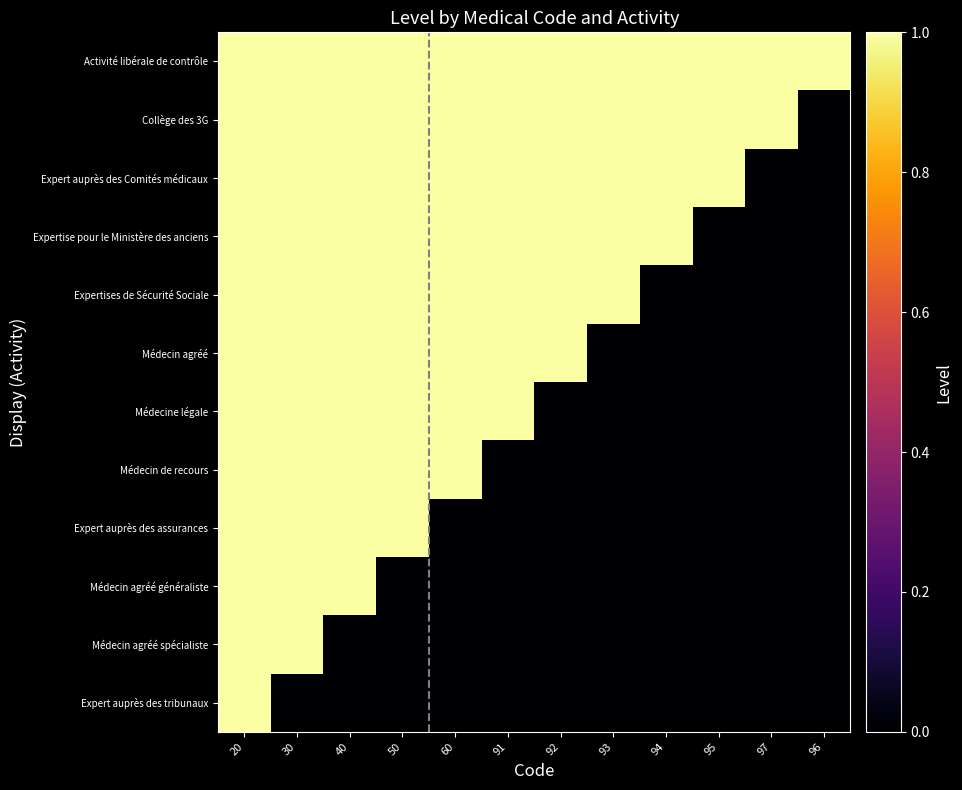

Reading left to right, list all the values displayed in this chart.

Expert auprès des tribunaux: 20=1	30=0	40=0	50=0	60=0	91=0	92=0	93=0	94=0	95=0	97=0	96=0
Médecin agréé spécialiste: 20=1	30=1	40=0	50=0	60=0	91=0	92=0	93=0	94=0	95=0	97=0	96=0
Médecin agréé généraliste: 20=1	30=1	40=1	50=0	60=0	91=0	92=0	93=0	94=0	95=0	97=0	96=0
Expert auprès des assurances: 20=1	30=1	40=1	50=1	60=0	91=0	92=0	93=0	94=0	95=0	97=0	96=0
Médecin de recours: 20=1	30=1	40=1	50=1	60=1	91=0	92=0	93=0	94=0	95=0	97=0	96=0
Médecine légale: 20=1	30=1	40=1	50=1	60=1	91=1	92=0	93=0	94=0	95=0	97=0	96=0
Médecin agréé: 20=1	30=1	40=1	50=1	60=1	91=1	92=1	93=0	94=0	95=0	97=0	96=0
Expertises de Sécurité Sociale: 20=1	30=1	40=1	50=1	60=1	91=1	92=1	93=1	94=0	95=0	97=0	96=0
Expertise pour le Ministère des anciens: 20=1	30=1	40=1	50=1	60=1	91=1	92=1	93=1	94=1	95=0	97=0	96=0
Expert auprès des Comités médicaux: 20=1	30=1	40=1	50=1	60=1	91=1	92=1	93=1	94=1	95=1	97=0	96=0
Collège des 3G: 20=1	30=1	40=1	50=1	60=1	91=1	92=1	93=1	94=1	95=1	97=1	96=0
Activité libérale de contrôle: 20=1	30=1	40=1	50=1	60=1	91=1	92=1	93=1	94=1	95=1	97=1	96=1